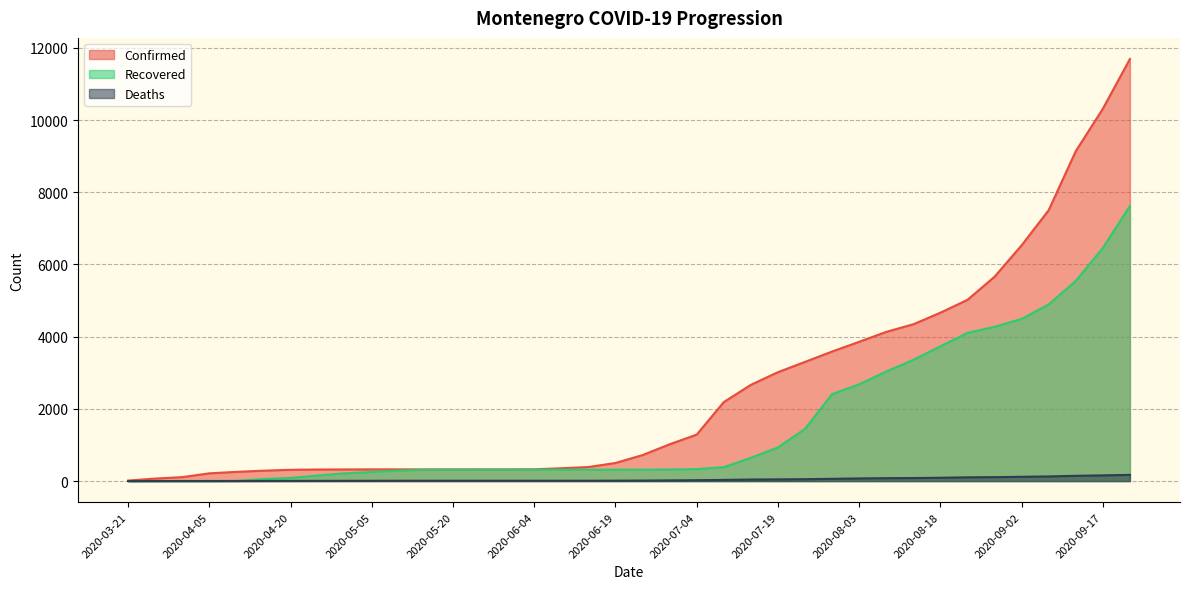

Rank the series at 2020-05-25 from lowest to highest value.

Deaths, Recovered, Confirmed